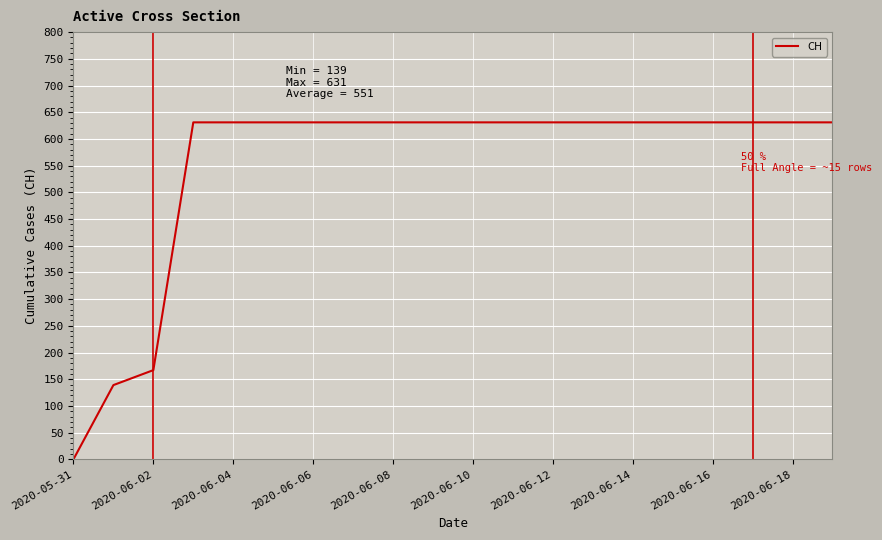

What is the greatest value displayed?

631